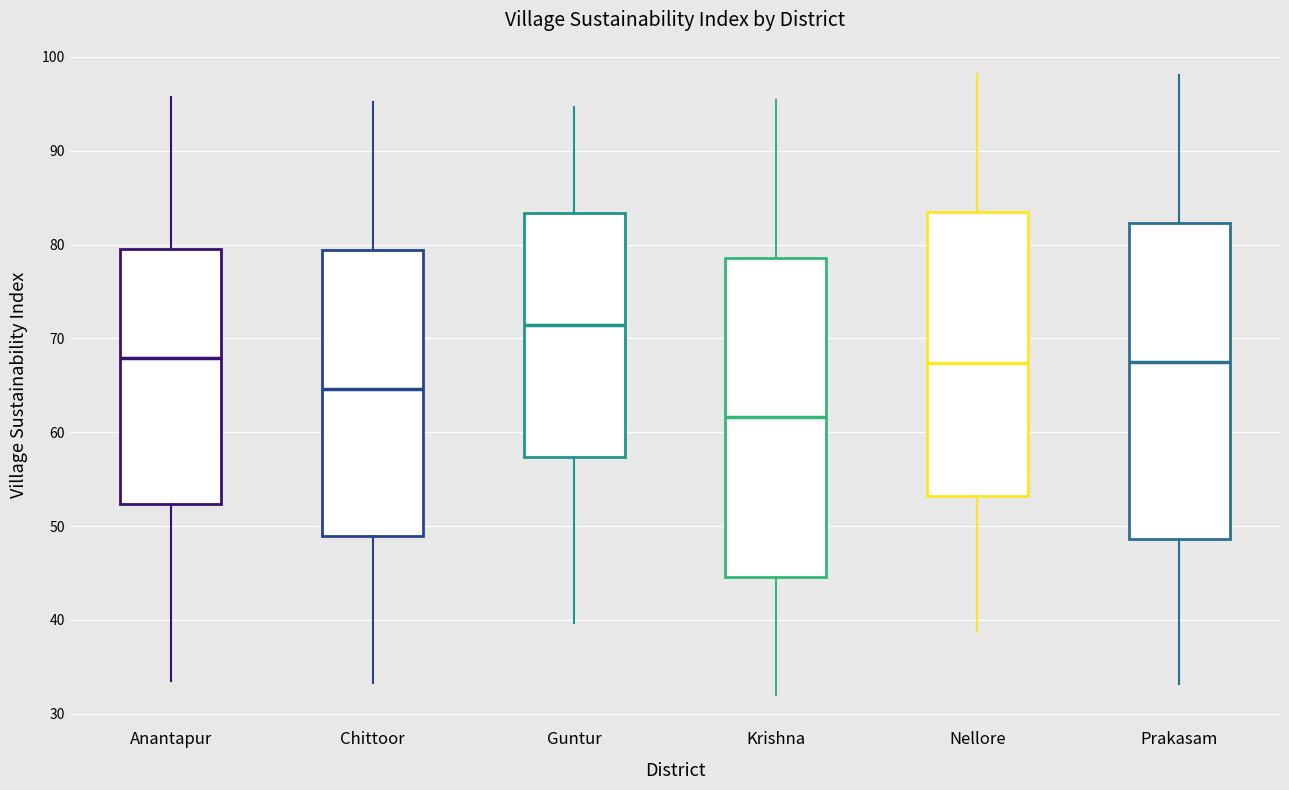

Where does the lower whisker of the box for Nellore end on the y-axis? The values are not printed on the chart, so give them approximately, as read against the axis.

39